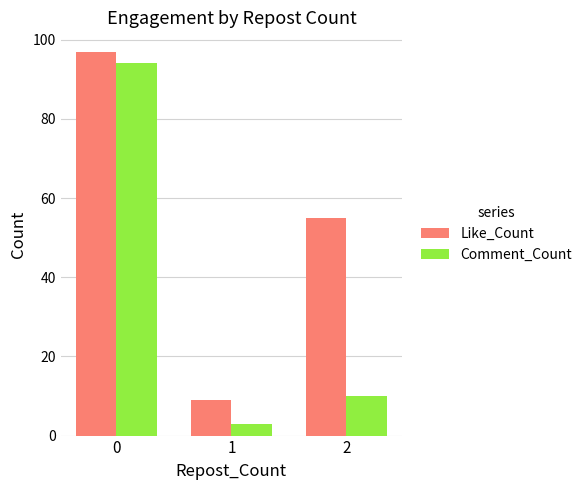

Which series has the largest range (max minus min)?

Comment_Count